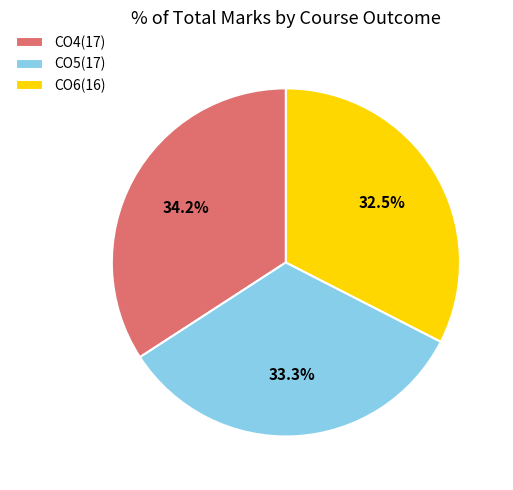

Is there any slice that represents more than half of the pie?

No